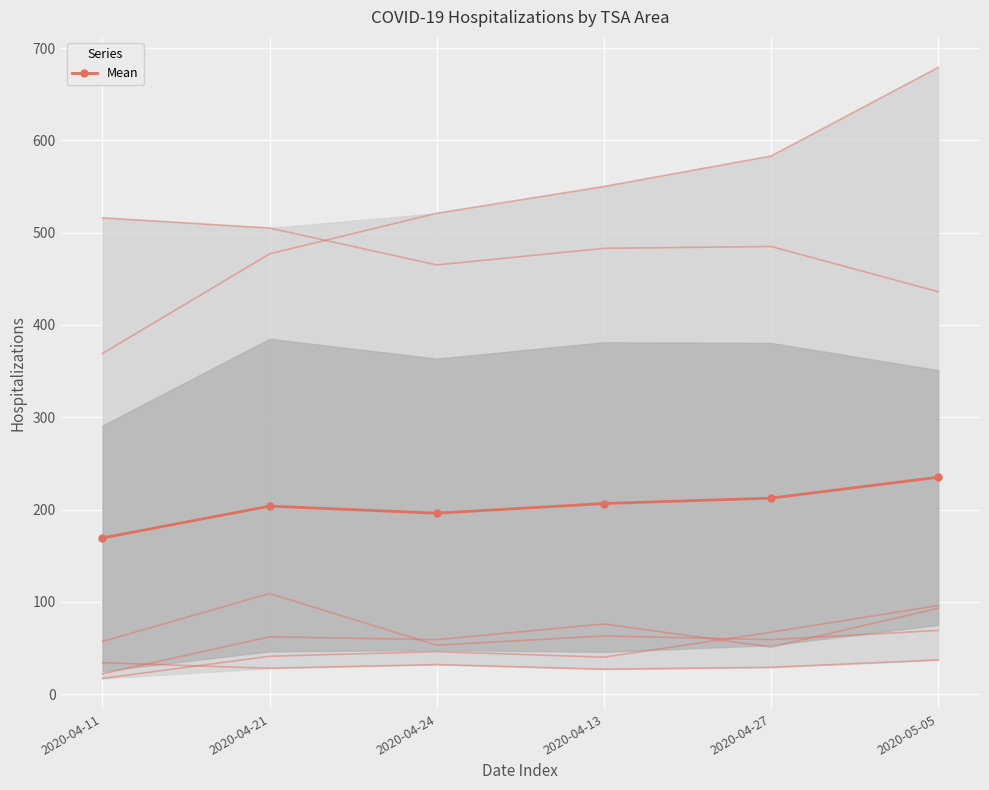

List the labels in order of value, smallest first.

2020-04-11, 2020-04-24, 2020-04-21, 2020-04-13, 2020-04-27, 2020-05-05